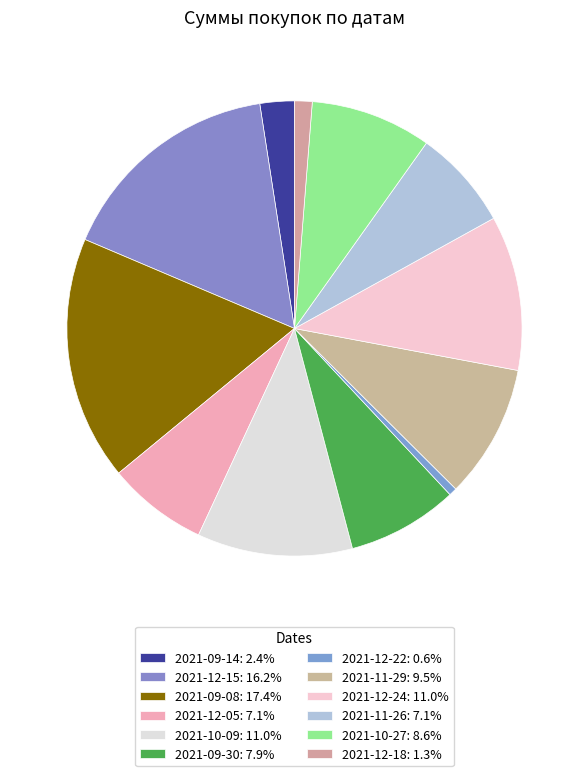

To the nearest percent, what percentage of the pie is 2021-10-09?

11%